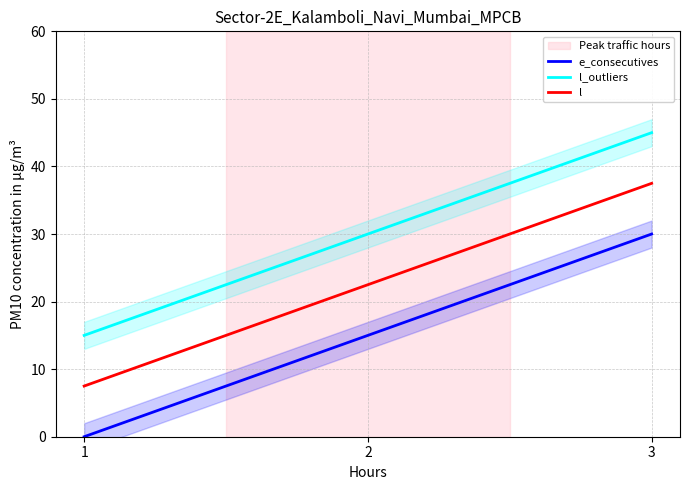

What is the total value across all series at 2?

67.5